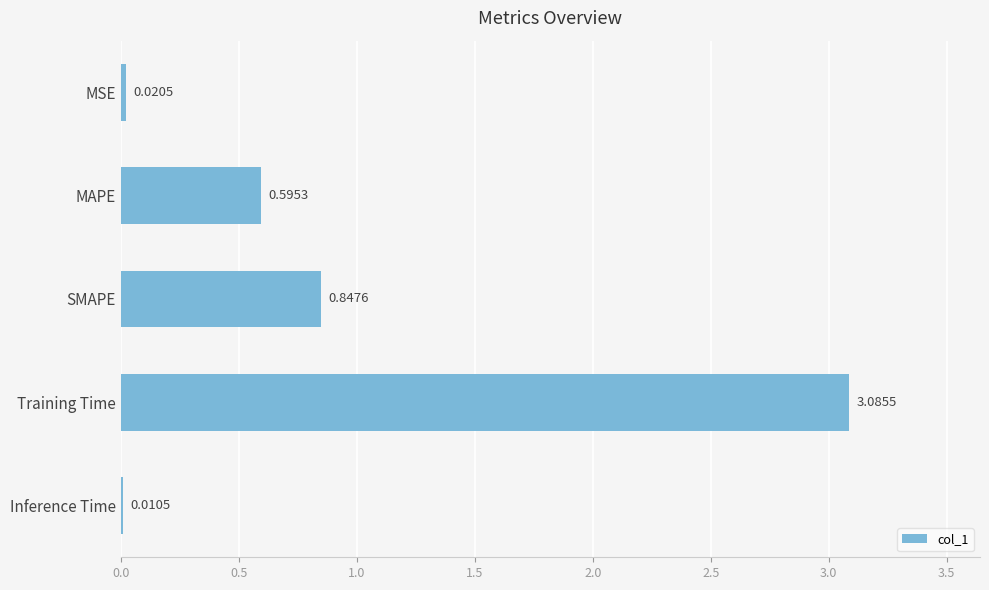

What is the maximum value shown in the chart?

3.1